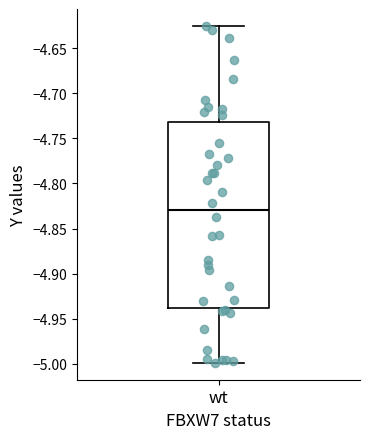

Where does the lower whisker of the box for wt end on the y-axis? The values are not printed on the chart, so give them approximately, as read against the axis.

-5.000